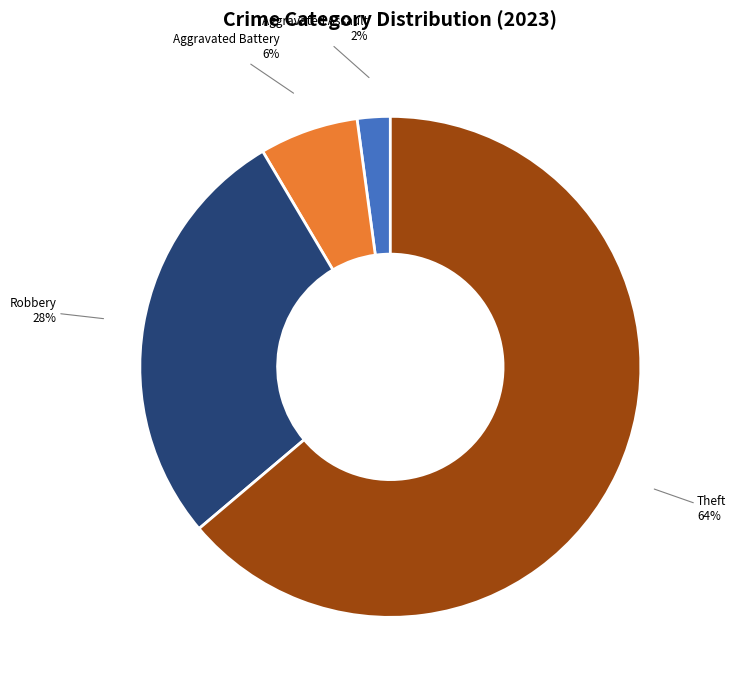

To the nearest percent, what is the average slice percentage?

25%